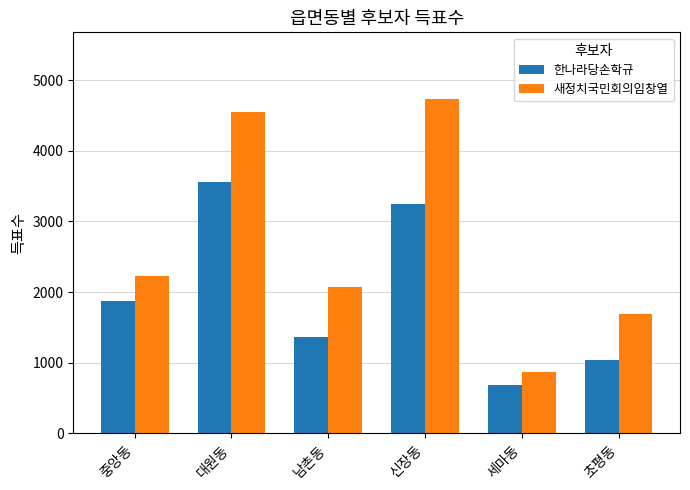

Reading right to left, list all the values displayed in this chart.

한나라당손학규: 1043	679	3248	1360	3563	1866
새정치국민회의임창열: 1687	862	4729	2068	4551	2229